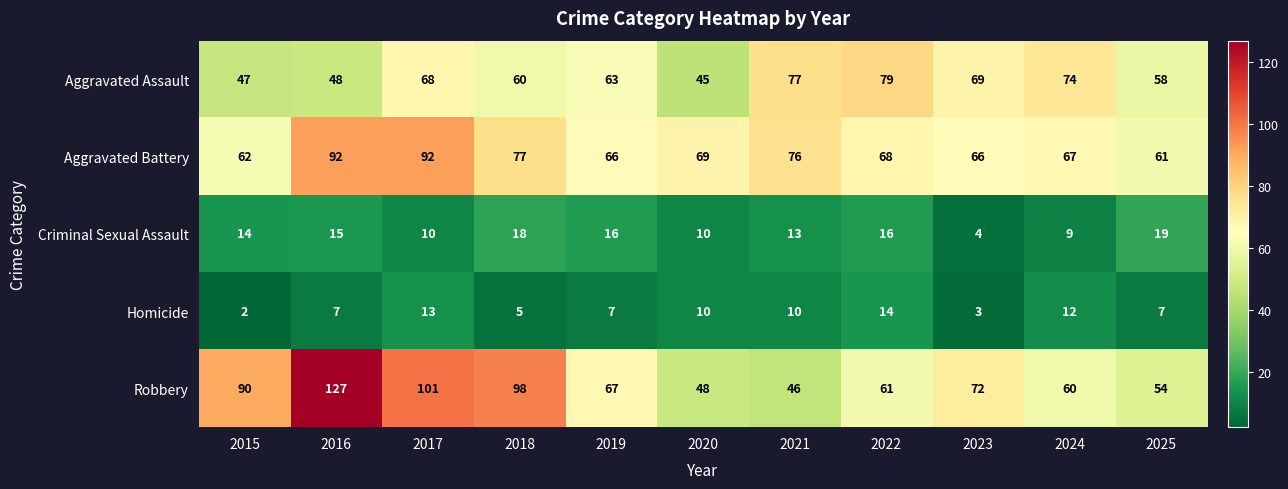

Rank the series by their maximum value, from highest to lowest.

Robbery, Aggravated Battery, Aggravated Assault, Criminal Sexual Assault, Homicide